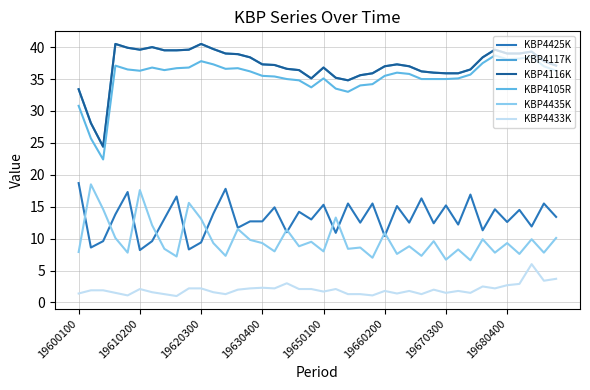

Is this an area chart (filled region under the line)?

No